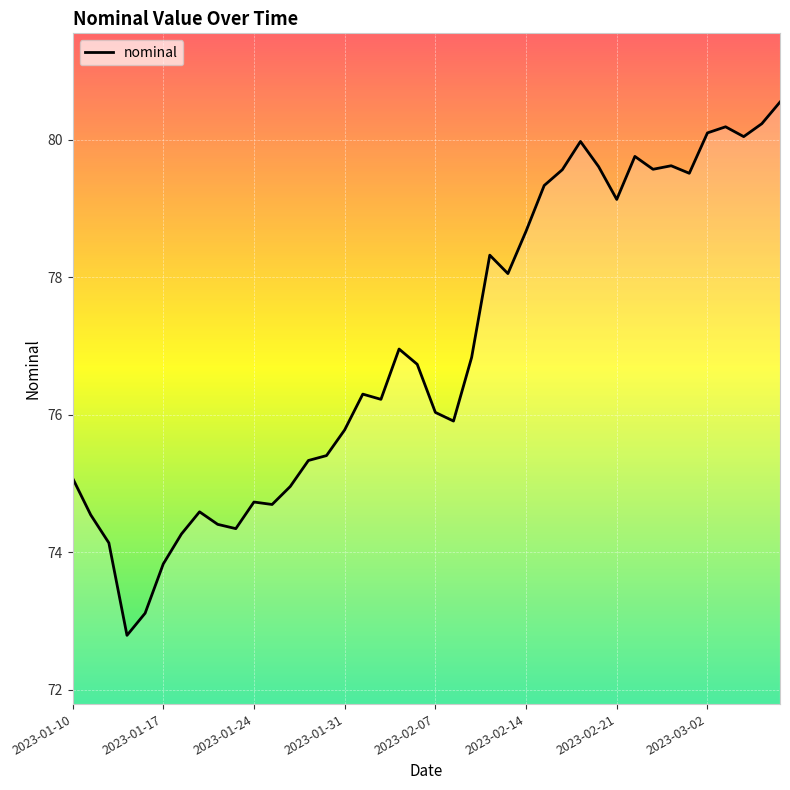

What is the difference between the maximum and minimum values?

7.8